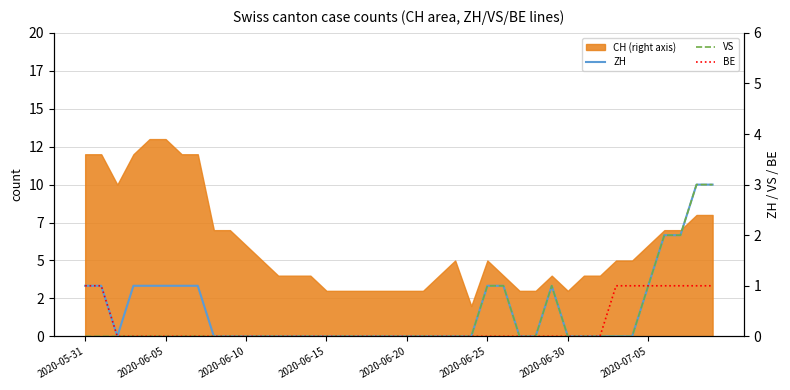

What is the difference between the maximum and minimum values in the BE series?

1